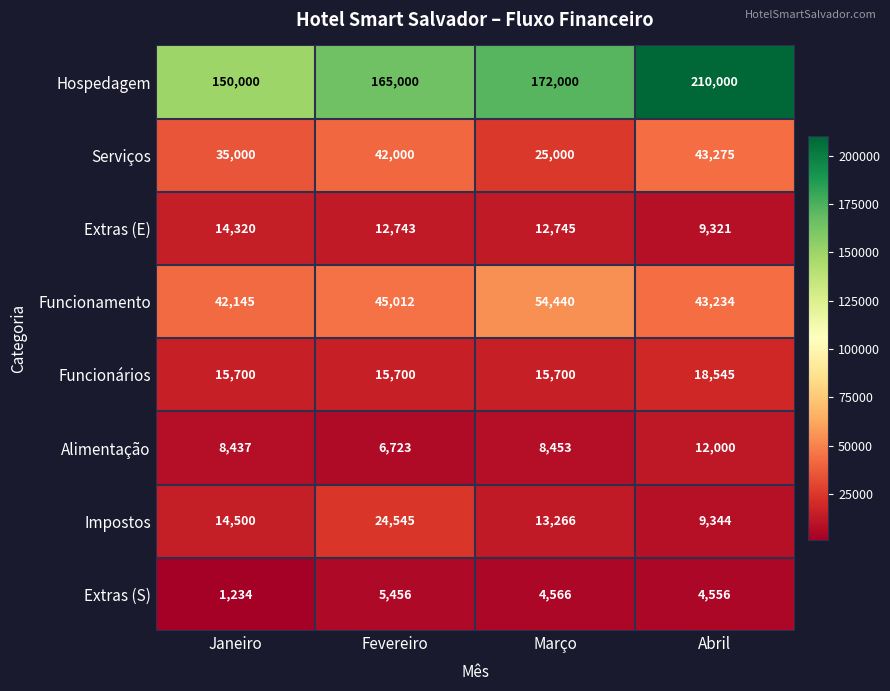

At which category is the sum across all series the highest?

Abril